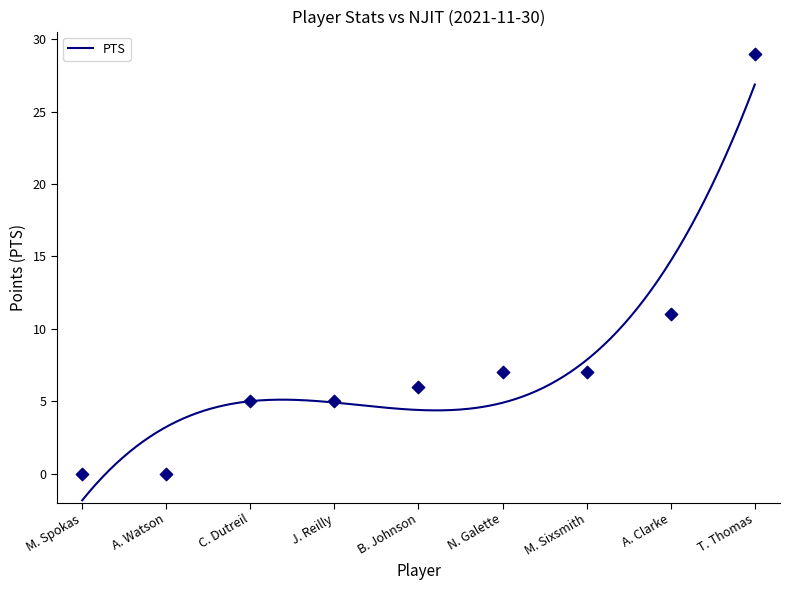

At which category is the sum across all series the highest?

T. Thomas